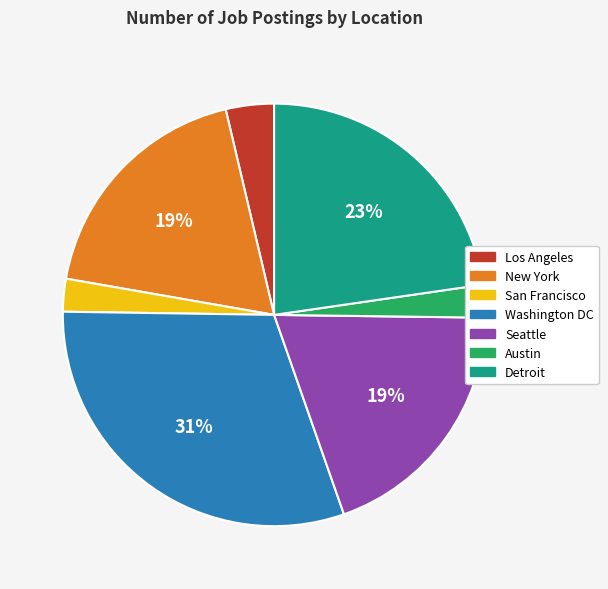

How many segments does this pie chart have?

7